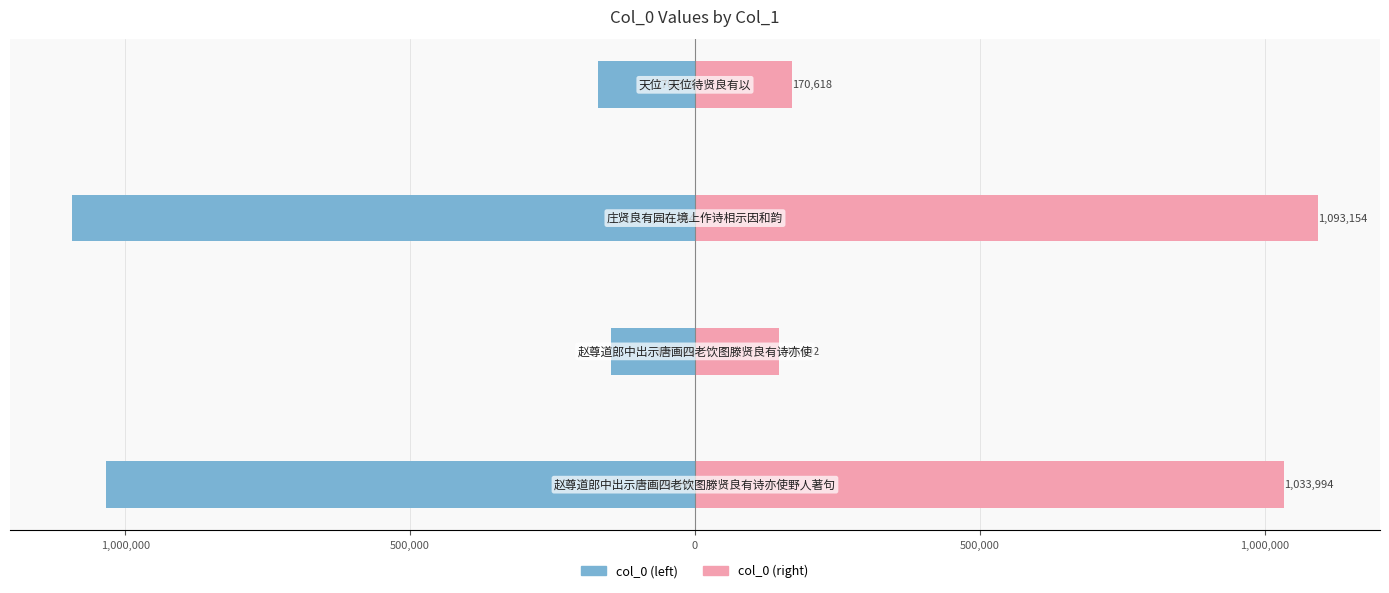

Reading left to right, transcribe all the data shown in this chart.

col_0 (left): -1033994	-147602	-1093154	-170618
col_0 (right): 1033994	147602	1093154	170618